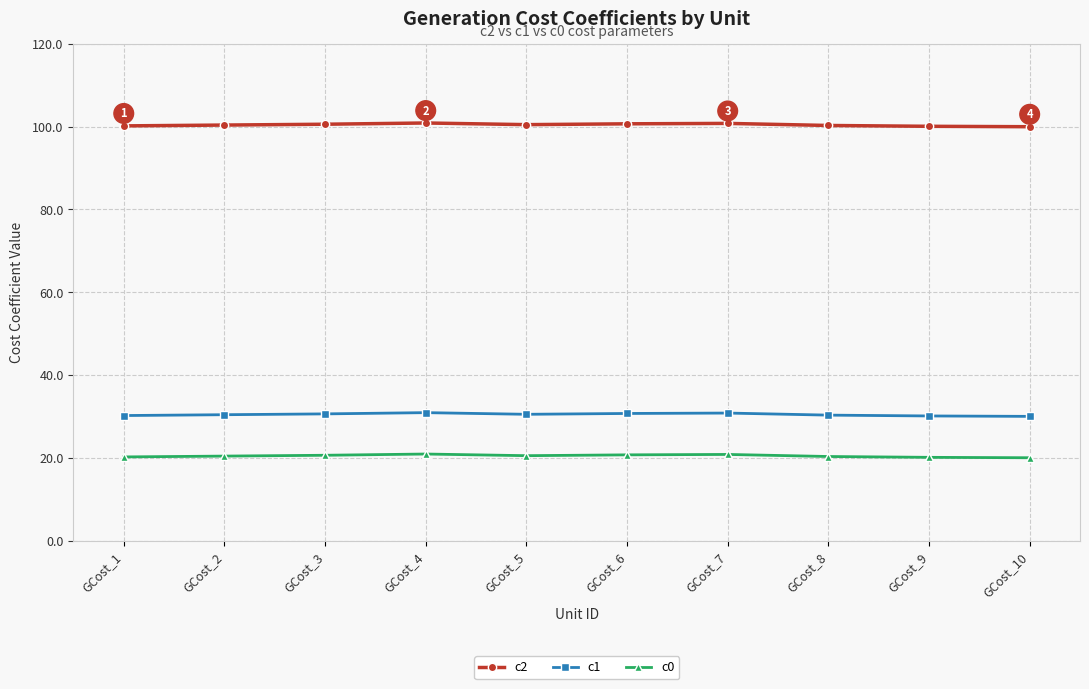

The c1 series shows 52.6 at GCost_9. True or false?

False